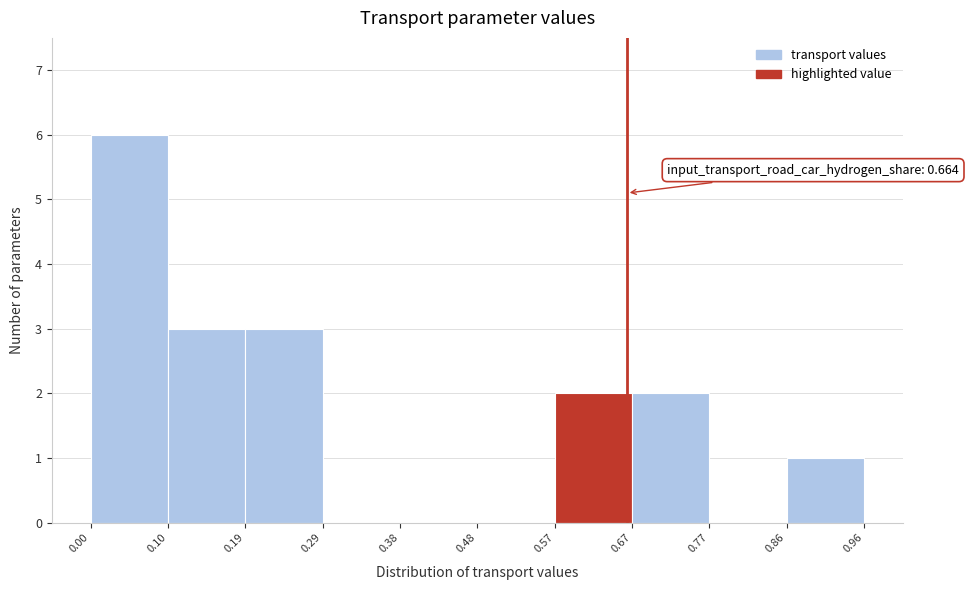

Which range on the x-axis has the tallest bar?

0.00 to 0.10